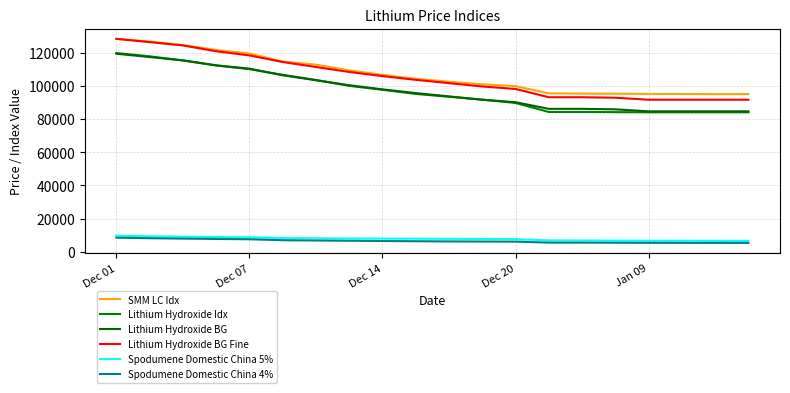

Reading right to left, transcribe all the data shown in this chart.

SMM LC Idx: 95157	95119	95229	95264	95412	95449	95586	99962	101066	102628	104371	106787	109468	112927	114815	119655	121771	124781	126864	128431
Lithium Hydroxide Idx: 84151	84151	84151	84151	84258	84357	84357	89796	91790	93540	95250	97747	100118	103671	106772	110186	112411	115443	117936	119904
Lithium Hydroxide BG: 84750	84750	84750	84750	85950	86250	86250	90250	91750	93750	95750	98000	100500	103500	106500	110500	112500	115500	117500	119500
Lithium Hydroxide BG Fine: 91750	91750	91750	91750	92950	93250	93250	98250	99750	101750	103750	106000	108500	111500	114500	118500	121000	124500	126500	128500
Spodumene Domestic China 5%: 6550	6585	6630	6670	6740	6820	6865	7625	7740	7810	7890	7970	8050	8130	8285	8755	8900	9125	9335	9675
Spodumene Domestic China 4%: 5335	5350	5375	5410	5460	5525	5535	6115	6185	6250	6360	6490	6650	6815	6970	7550	7735	7960	8185	8500